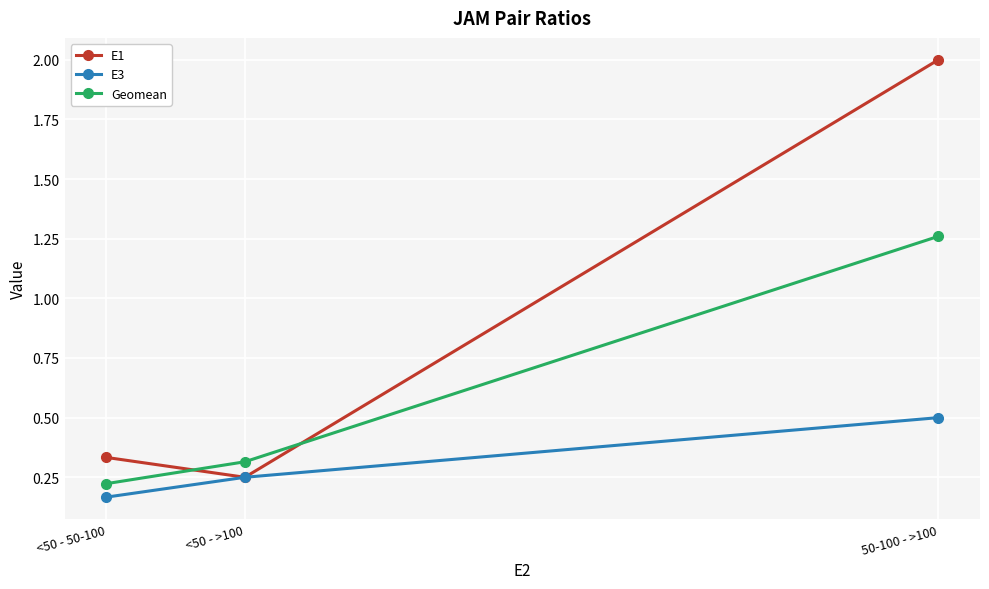

What is the label of the 2nd point from the right?

<50 - >100